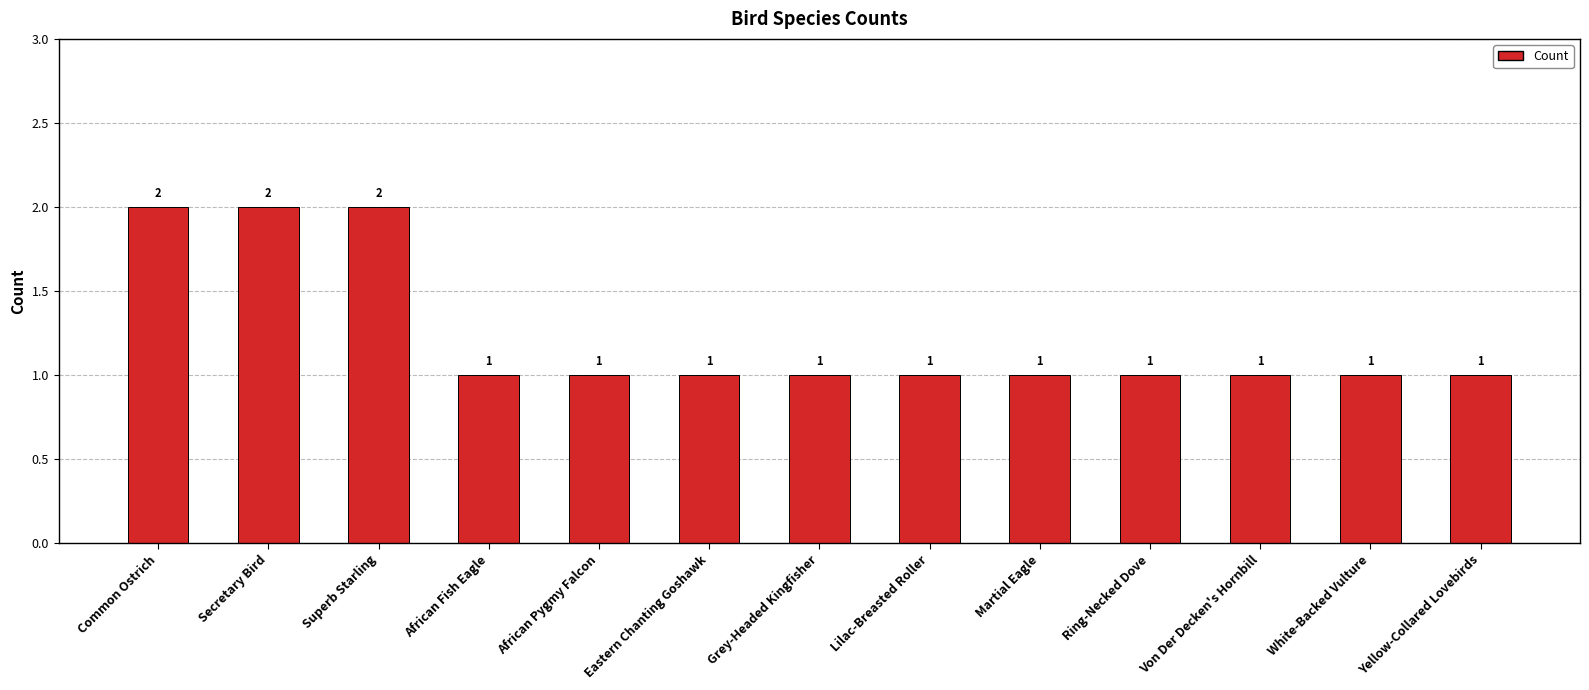

What is the ratio of the value at Grey-Headed Kingfisher to the value at African Pygmy Falcon?

1.0